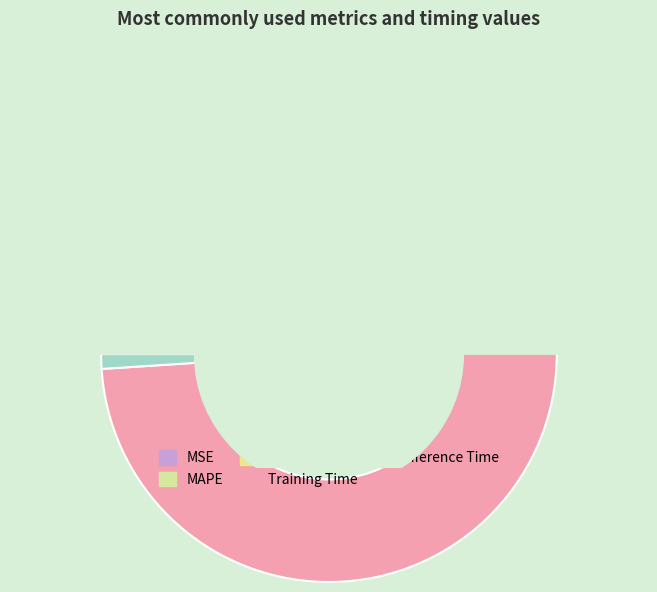

Which category has the biggest portion of the pie?

Training Time